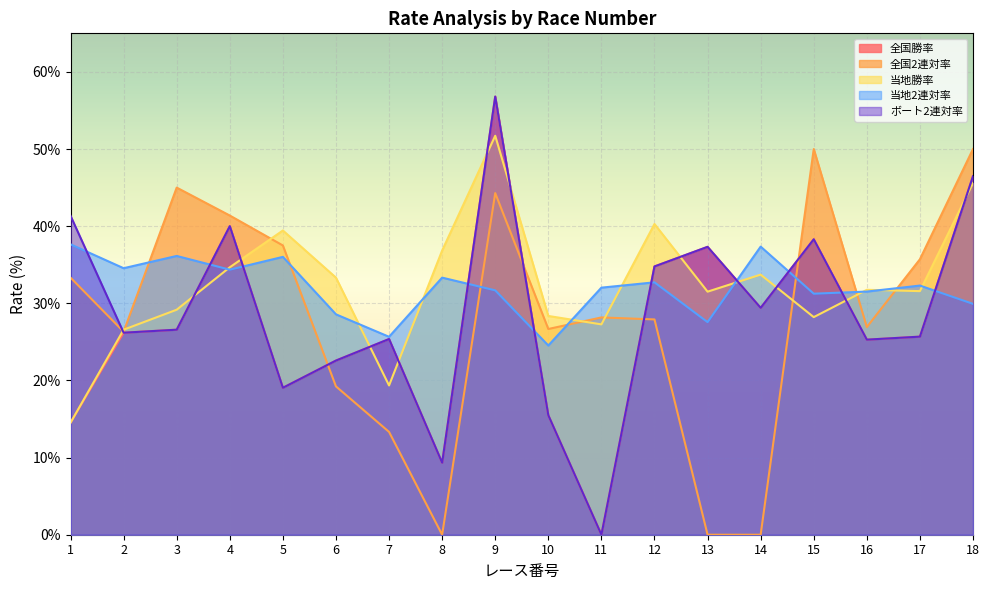

Reading left to right, list all the values displayed in this chart.

全国勝率: 1=14.5	2=26.2	3=26.6	4=40.0	5=19.1	6=22.6	7=25.4	8=9.3	9=56.8	10=15.5	11=0.0	12=34.8	13=37.3	14=29.4	15=38.3	16=25.3	17=25.7	18=46.5
全国2連対率: 1=33.3	2=26.3	3=45.0	4=41.4	5=37.5	6=19.2	7=13.3	8=0.0	9=44.3	10=26.7	11=28.2	12=27.9	13=0.0	14=0.0	15=50.0	16=26.9	17=35.7	18=50.0
当地勝率: 1=14.5	2=26.6	3=29.2	4=34.7	5=39.4	6=33.3	7=19.4	8=36.8	9=51.7	10=28.4	11=27.3	12=40.3	13=31.5	14=33.7	15=28.2	16=31.8	17=31.6	18=45.6
当地2連対率: 1=37.6	2=34.5	3=36.1	4=34.4	5=36.0	6=28.6	7=25.7	8=33.3	9=31.7	10=24.5	11=32.0	12=32.7	13=27.6	14=37.4	15=31.2	16=31.5	17=32.3	18=29.9
ボート2連対率: 1=41.4	2=26.2	3=26.6	4=40.0	5=19.1	6=22.6	7=25.4	8=9.3	9=56.8	10=15.5	11=0.0	12=34.8	13=37.3	14=29.4	15=38.3	16=25.3	17=25.7	18=46.5